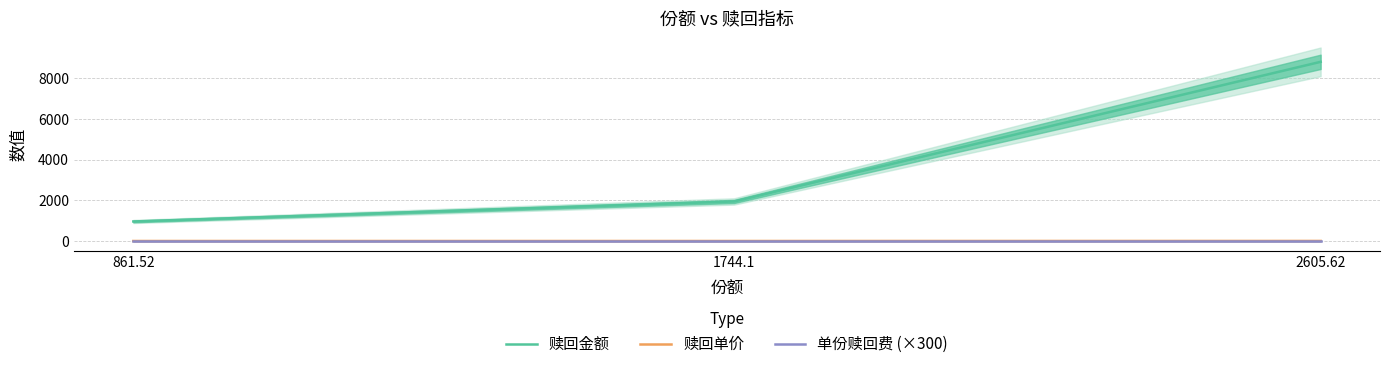

The 赎回金额 series shows 1672.2 at 861.52. True or false?

False